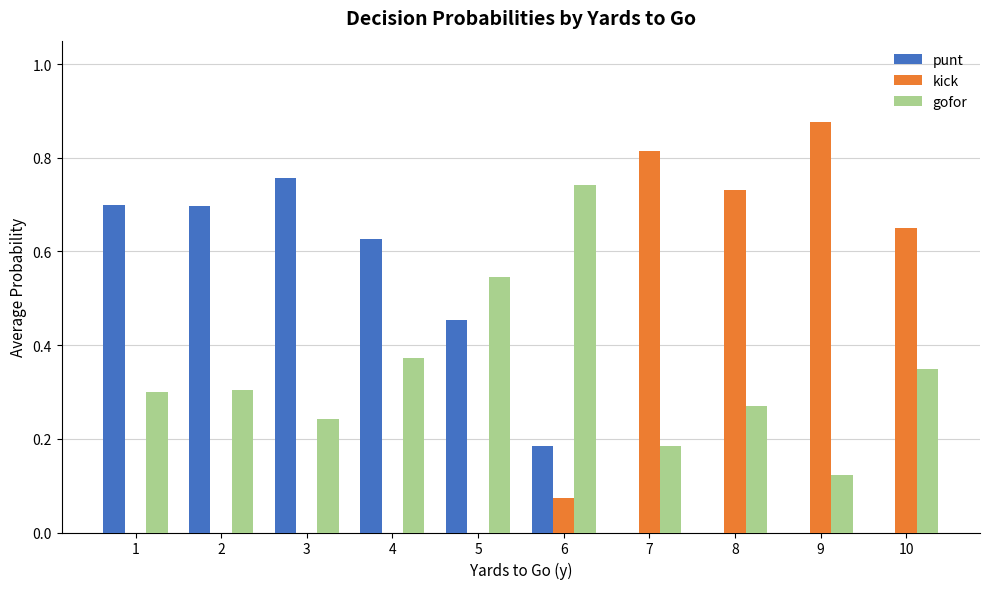

Between 2 and 7, which series saw the biggest shift?

kick